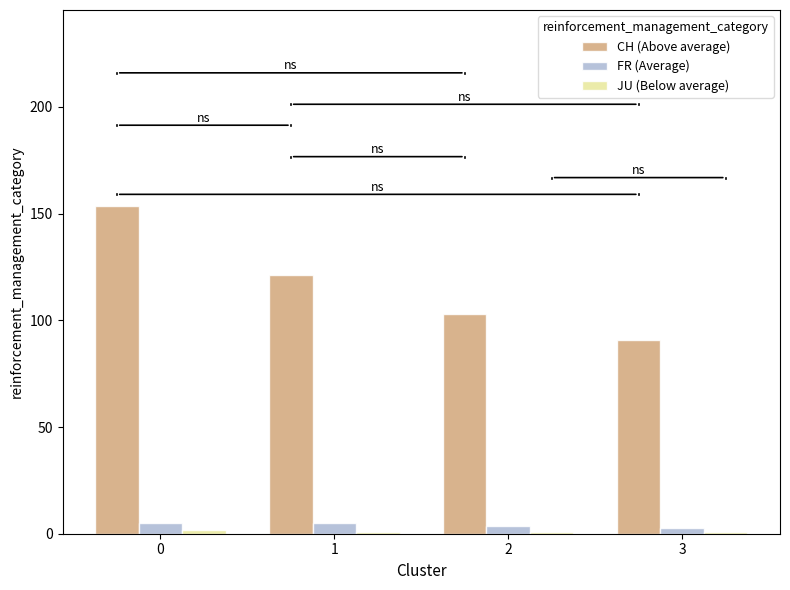

Which series has the widest spread of values?

CH (Above average)